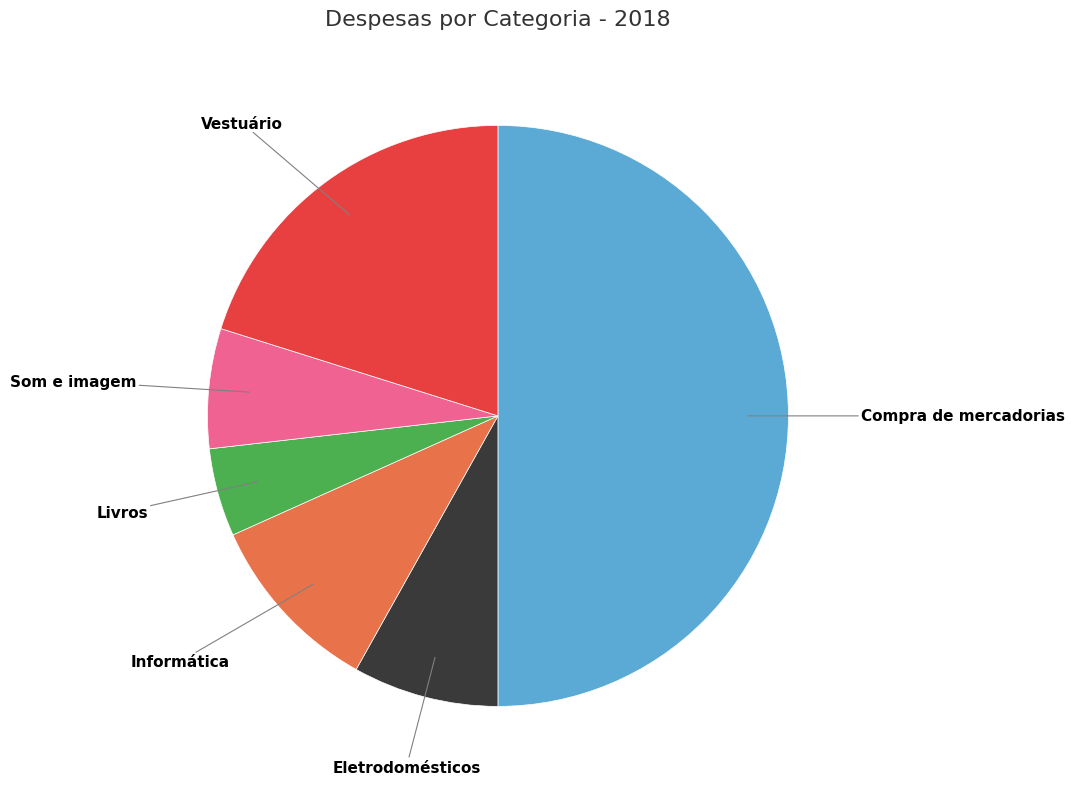

What is the smallest slice in the pie chart?

Livros